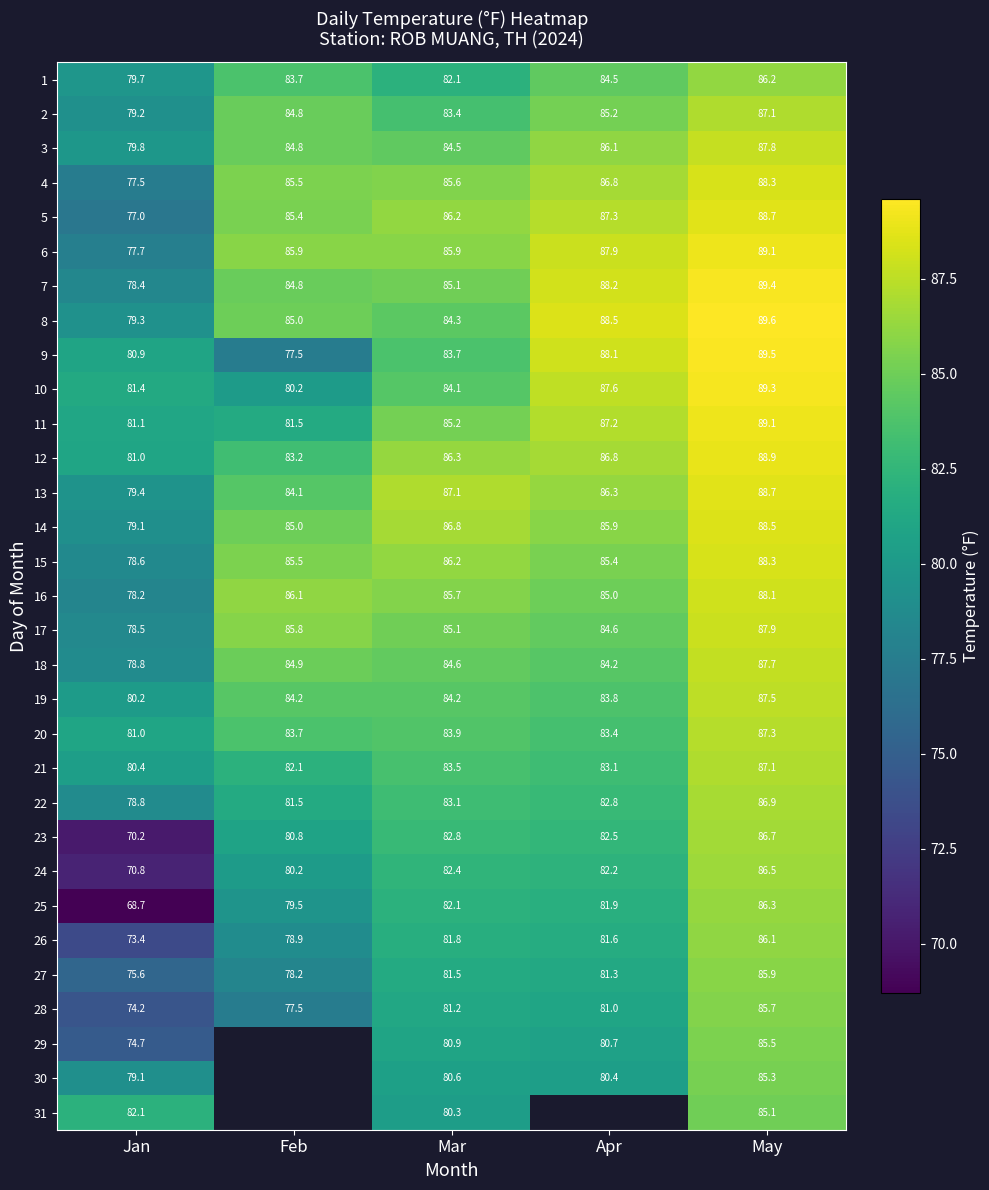

What is the average value of the 10 series?

84.5